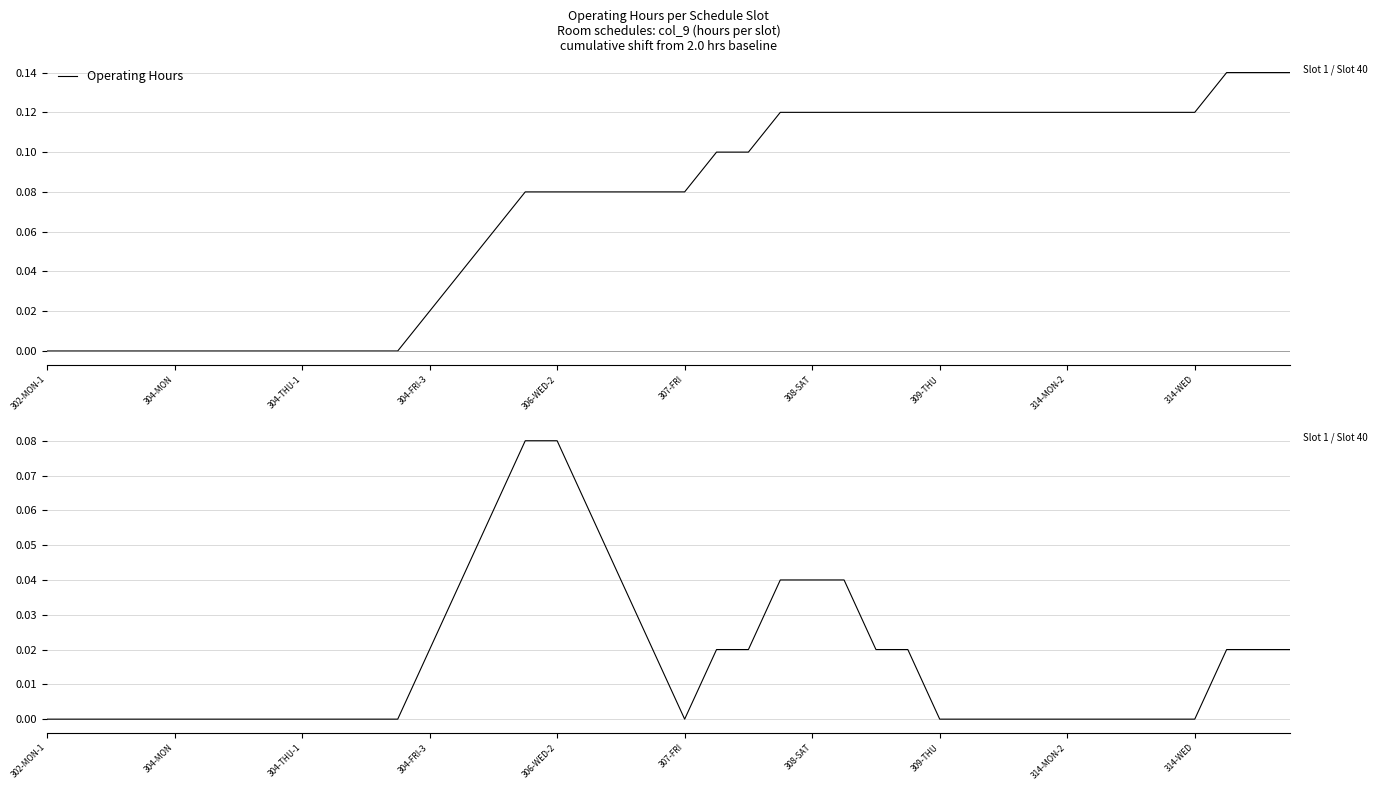

At 29, list the series in order from smallest to largest.

Operating Hours (rolling avg), Operating Hours